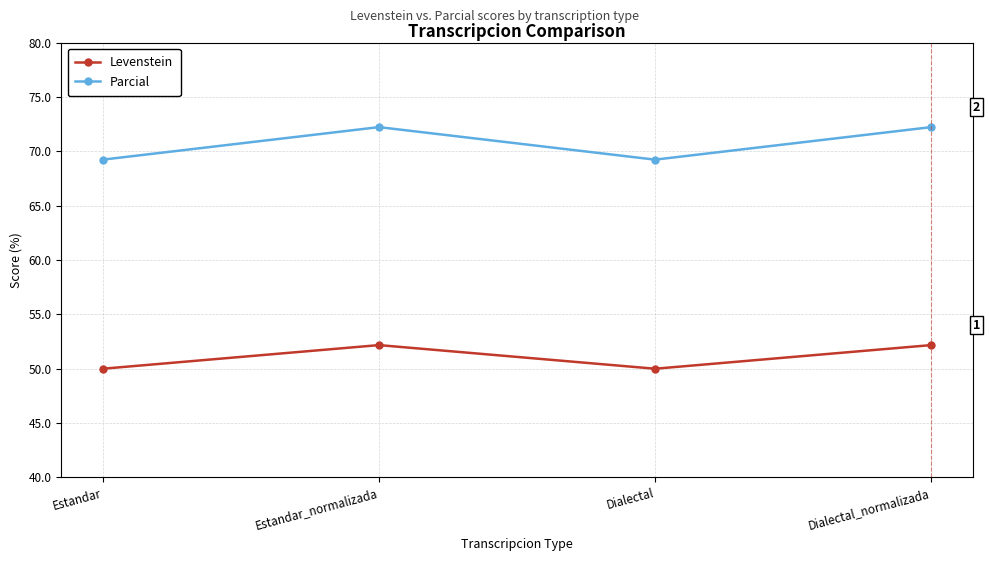

Is the value of Levenstein at Estandar greater than the value of Parcial at Dialectal_normalizada?

No